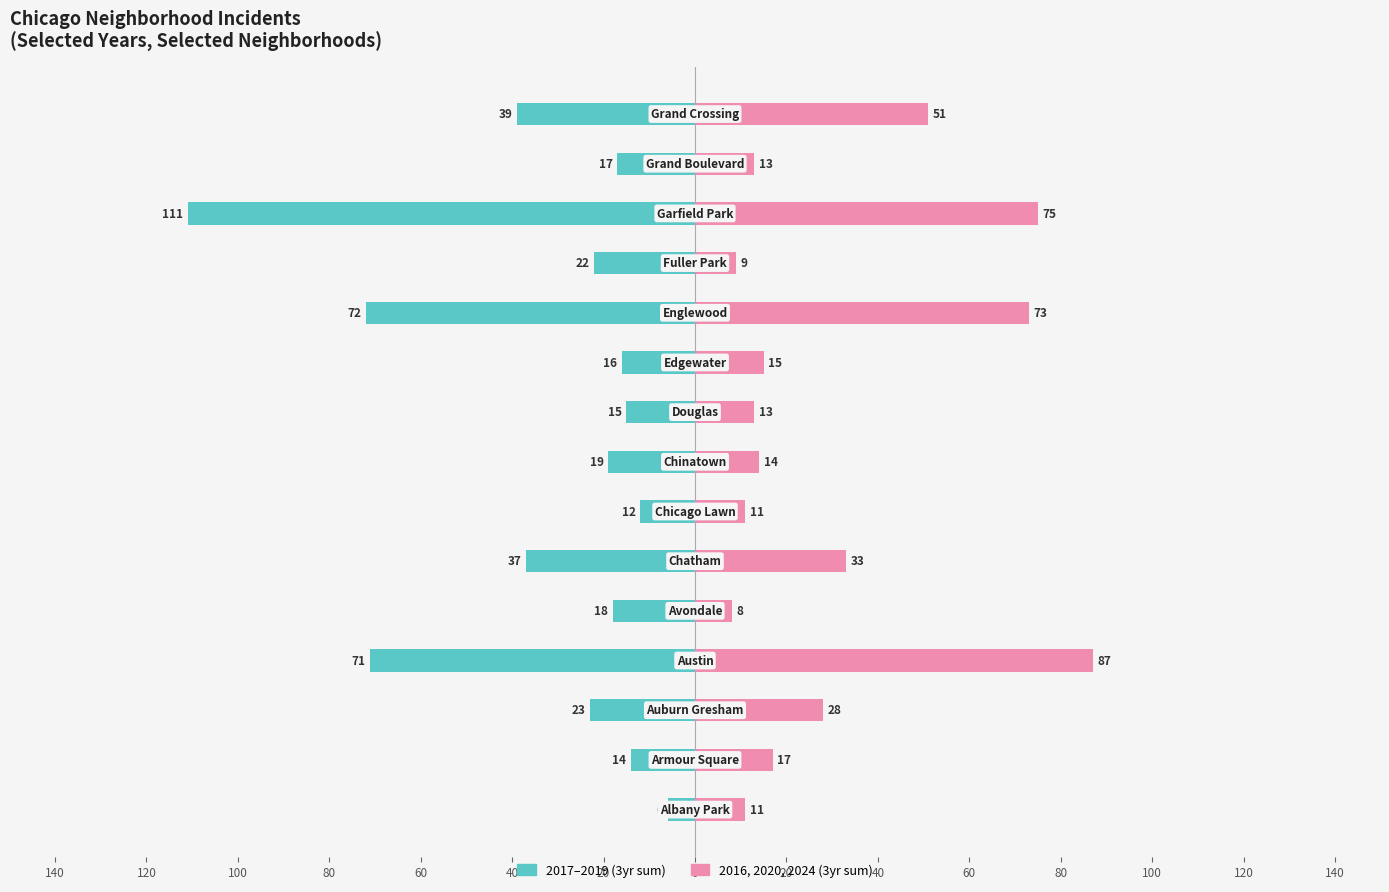

How many bars are there in each group?

2